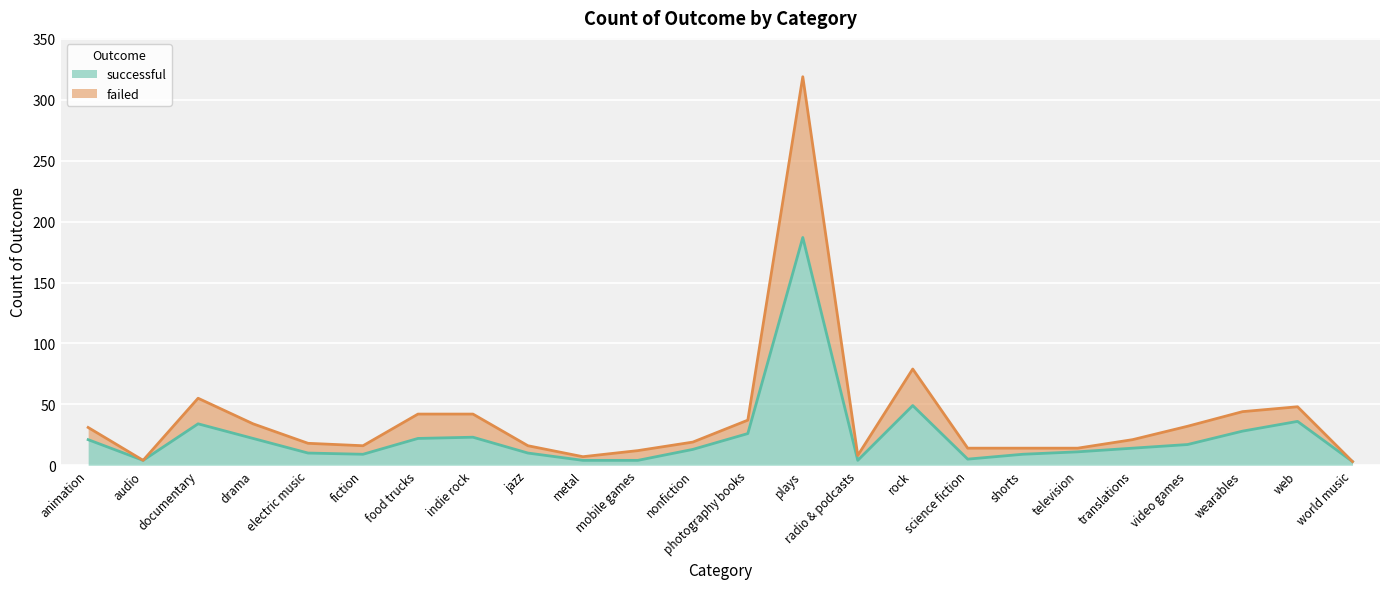

How many data points in successful are above 14?

11